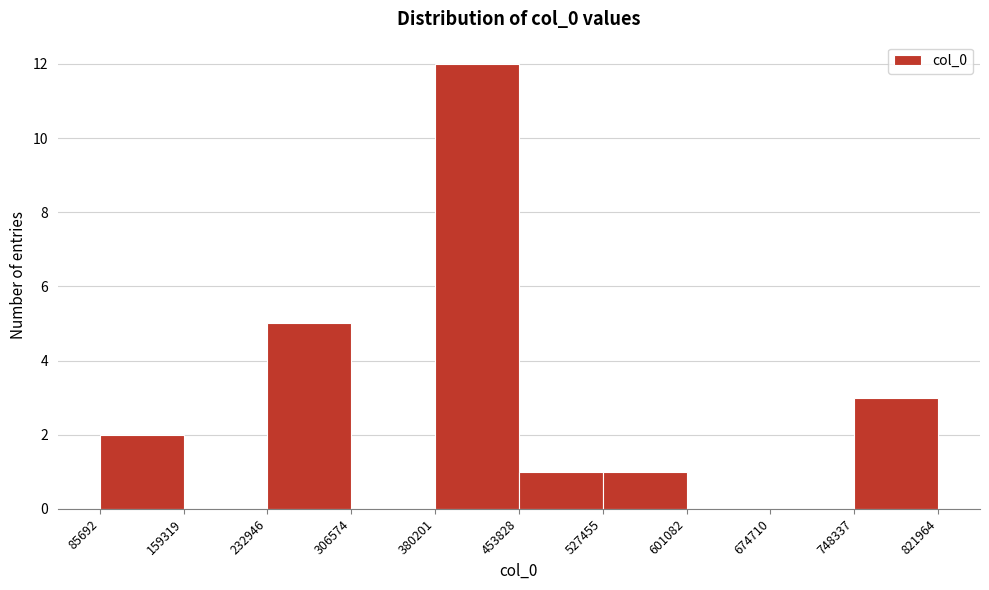

Reading left to right, list every bar in this chart as the range it spans on the x-axis followed by its height. The values are not printed on the chart, so give them approximately, as read against the axis.

85692 to 159319: 2
159319 to 232946: 0
232946 to 306574: 5
306574 to 380201: 0
380201 to 453828: 12
453828 to 527455: 1
527455 to 601082: 1
601082 to 674710: 0
674710 to 748337: 0
748337 to 821964: 3